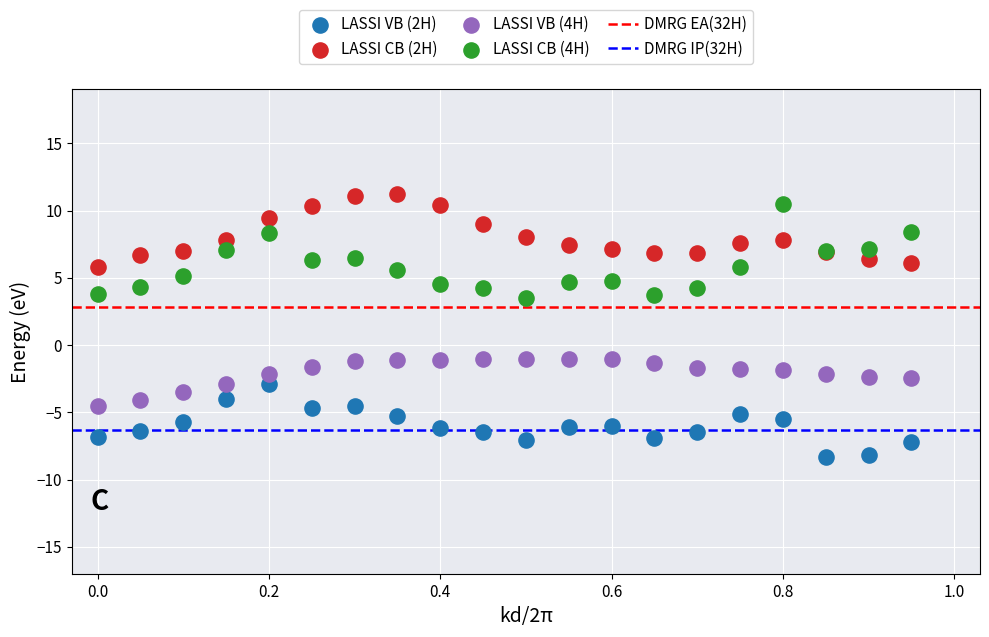

What is the X range (max minus min) for the scatter plot?

0.9